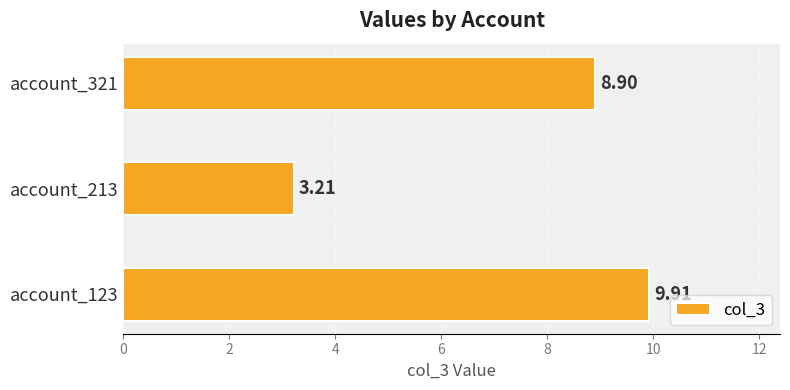

List the labels in order of value, smallest first.

account_213, account_321, account_123